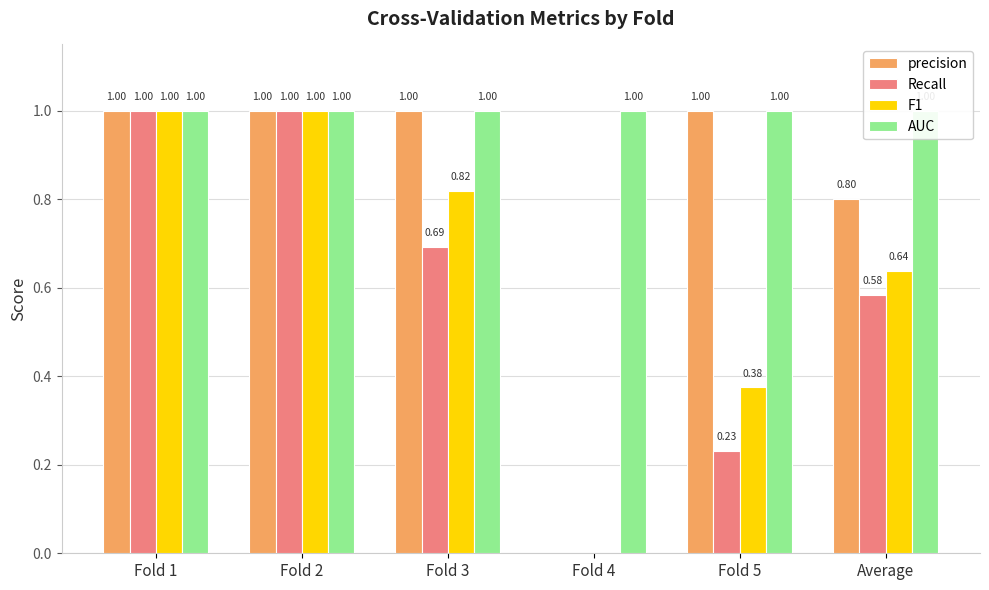

Which series has the largest total across all categories?

AUC